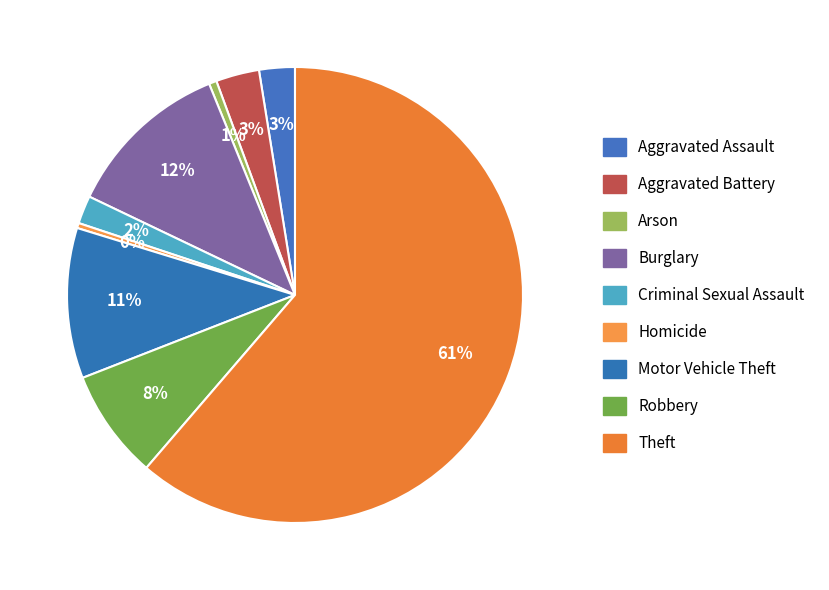

True or false: Motor Vehicle Theft accounts for 11% of the total.

True